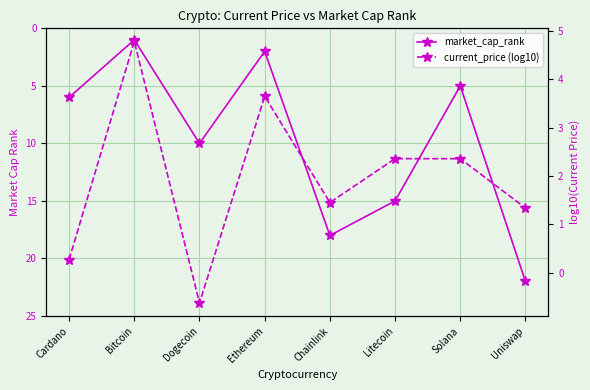

How many distinct data groups are displayed?

2